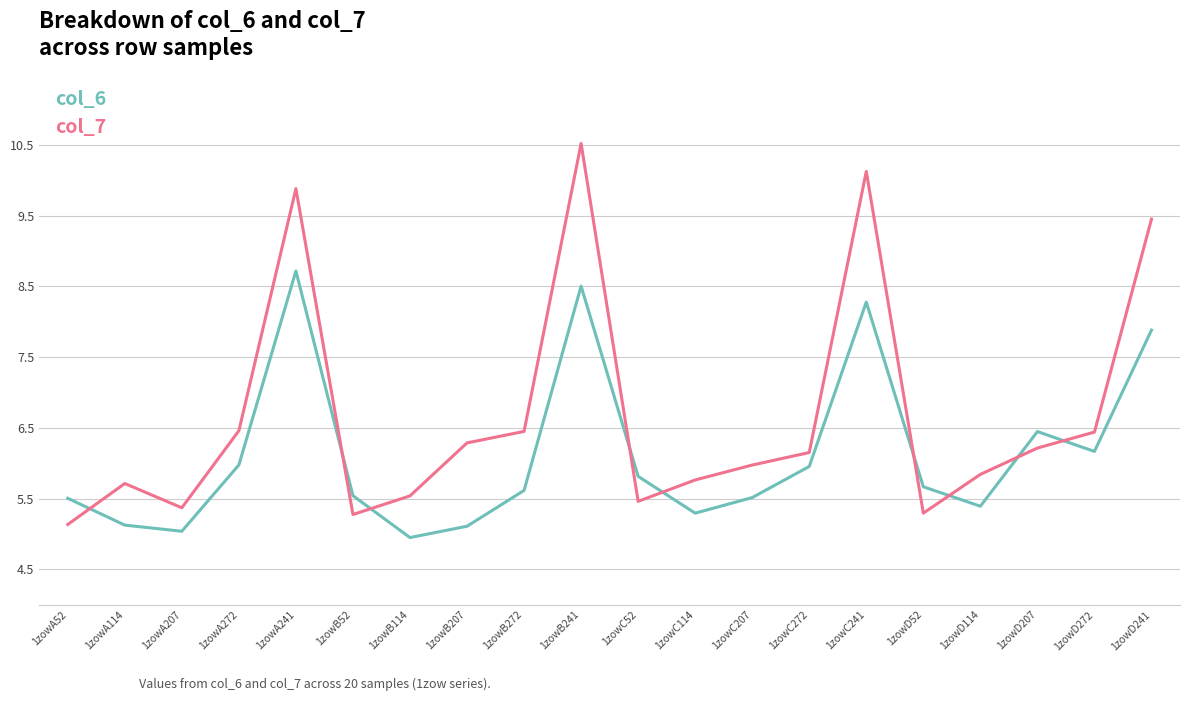

Is this an area chart (filled region under the line)?

No